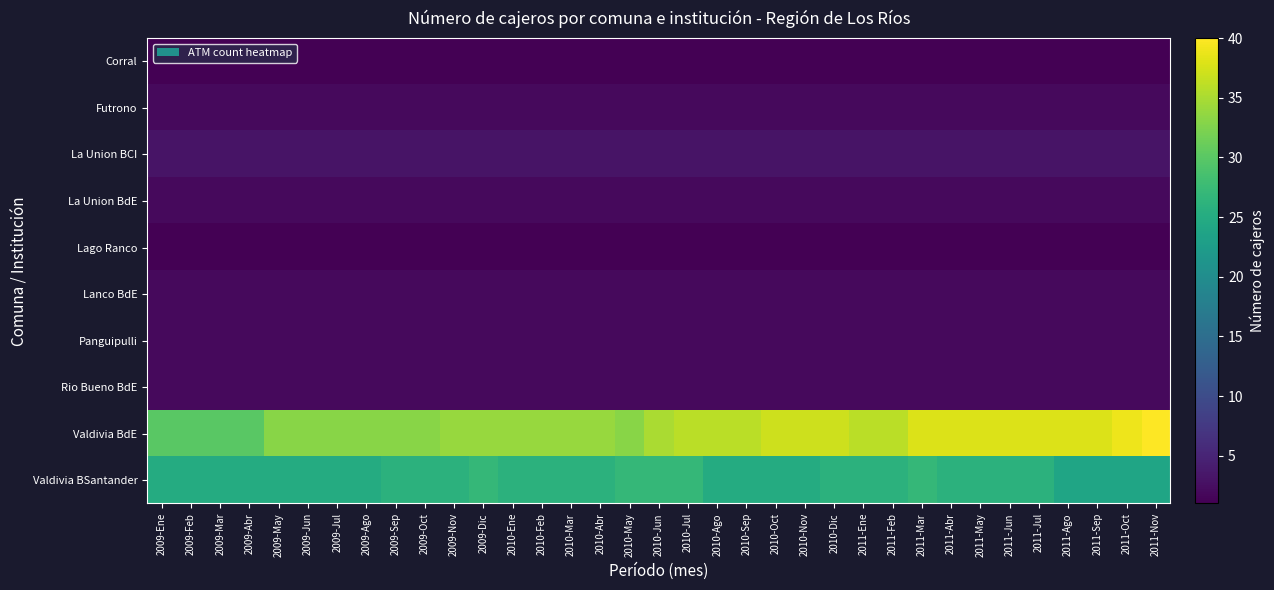

At 2011-Ene, list the series in order from largest to smallest.

Valdivia BdE, Valdivia BSantander, La Union BCI, Futrono, La Union BdE, Lanco BdE, Panguipulli, Rio Bueno BdE, Corral, Lago Ranco